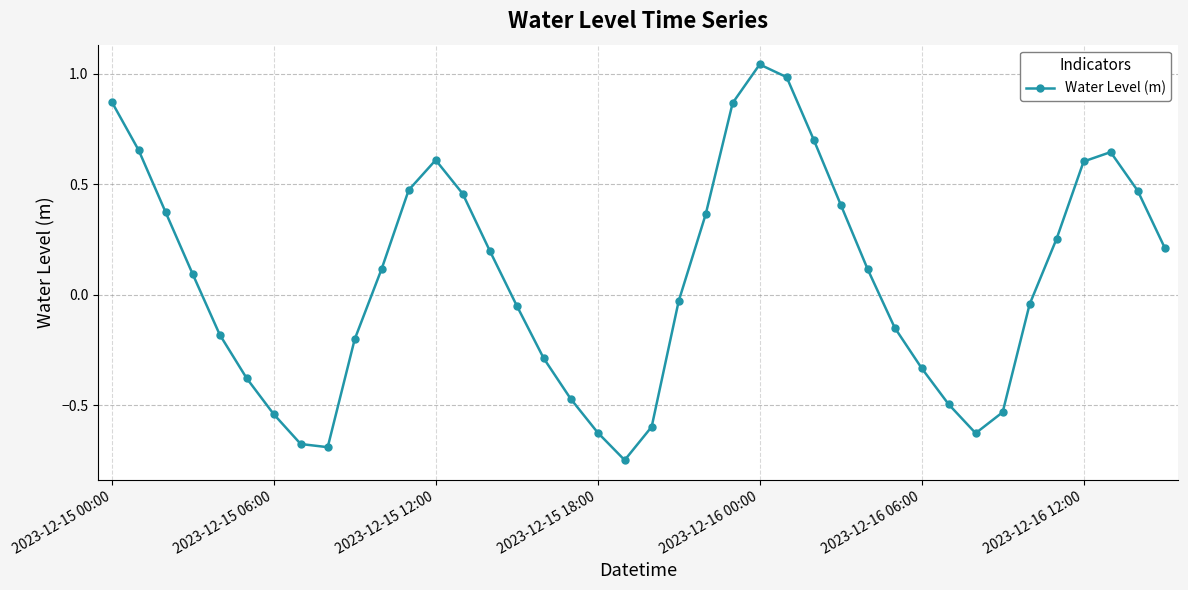

How many points are lower than both their immediate neighbors (excluding endpoints)?

3